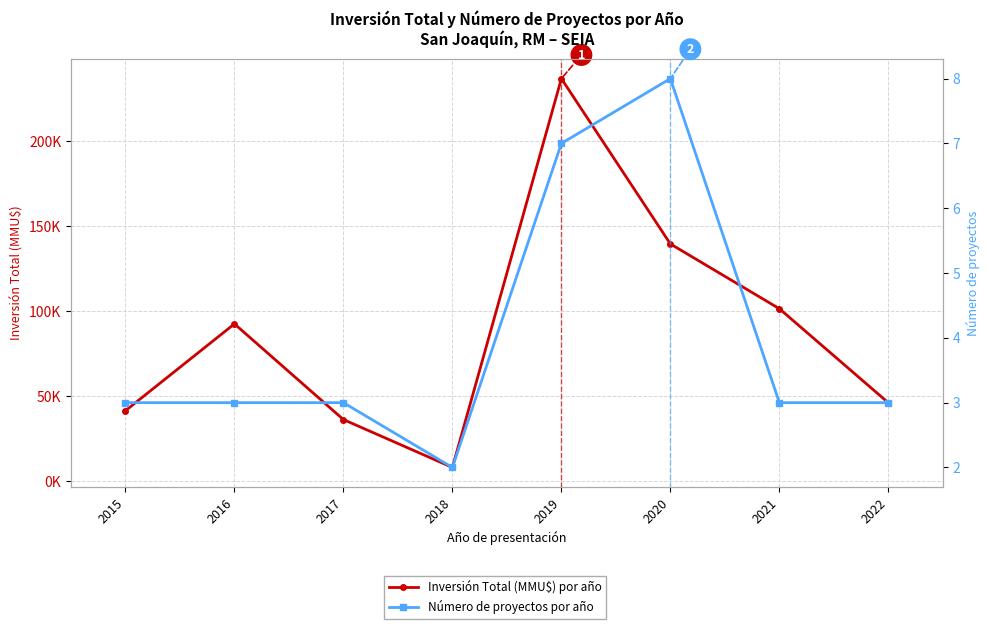

Read the Inversión Total (MMU$) por año value at 2022, to the nearest 50.

46150